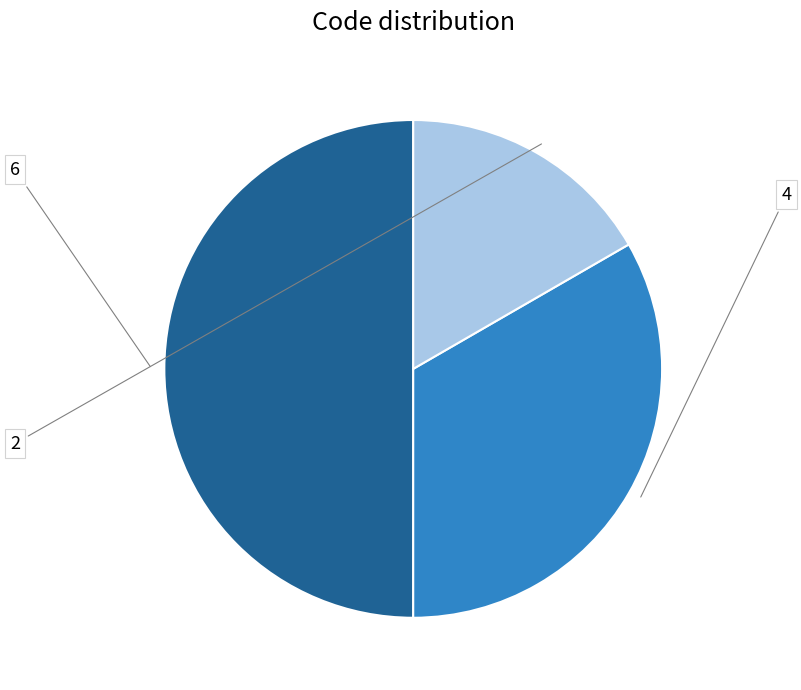

The 6 slice represents 50% of the pie. True or false?

True